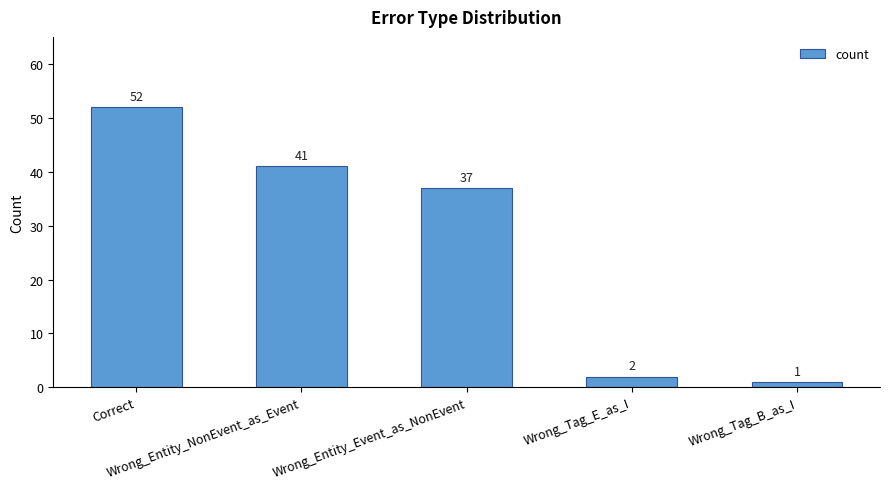

How many series are shown in this chart?

1